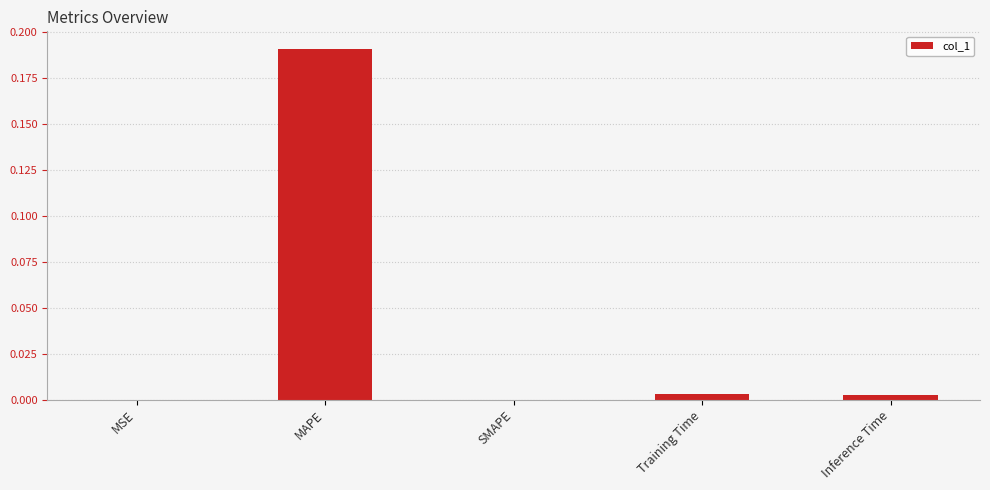

True or false: the data shows 0.0 at SMAPE.

True